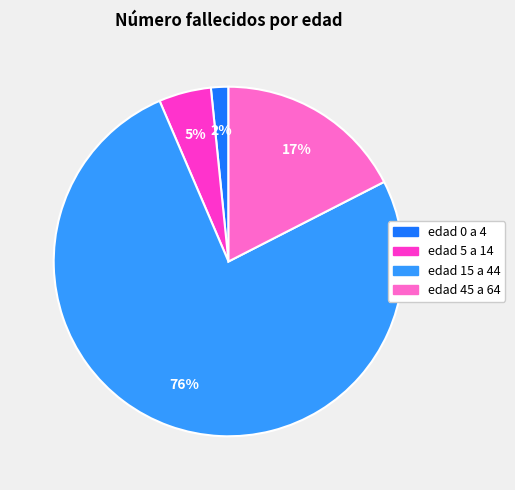

Is it true that edad 5 a 14 is 5% of the pie?

True